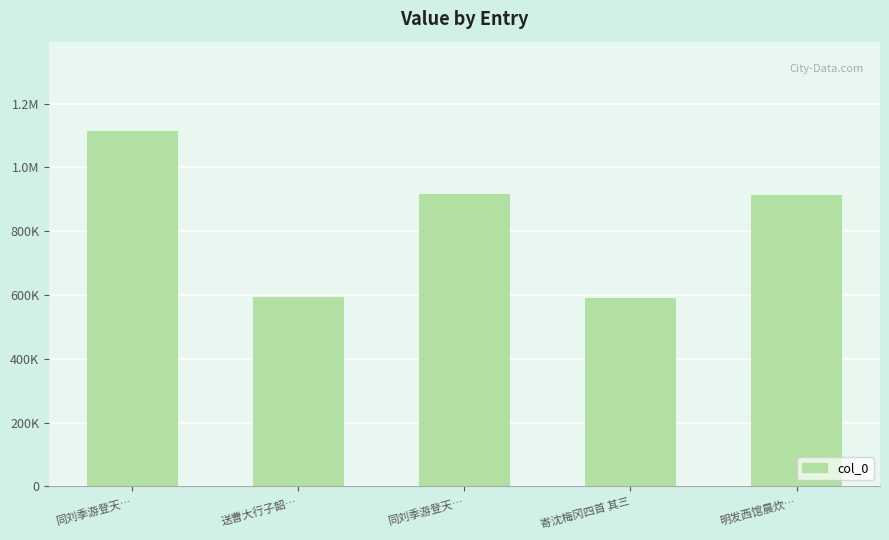

Rank the categories by value from highest to lowest.

同刘季游登天…, 同刘季游登天…, 明发西馆晨炊…, 送曹大行子韶…, 寄沈梅冈四首 其三